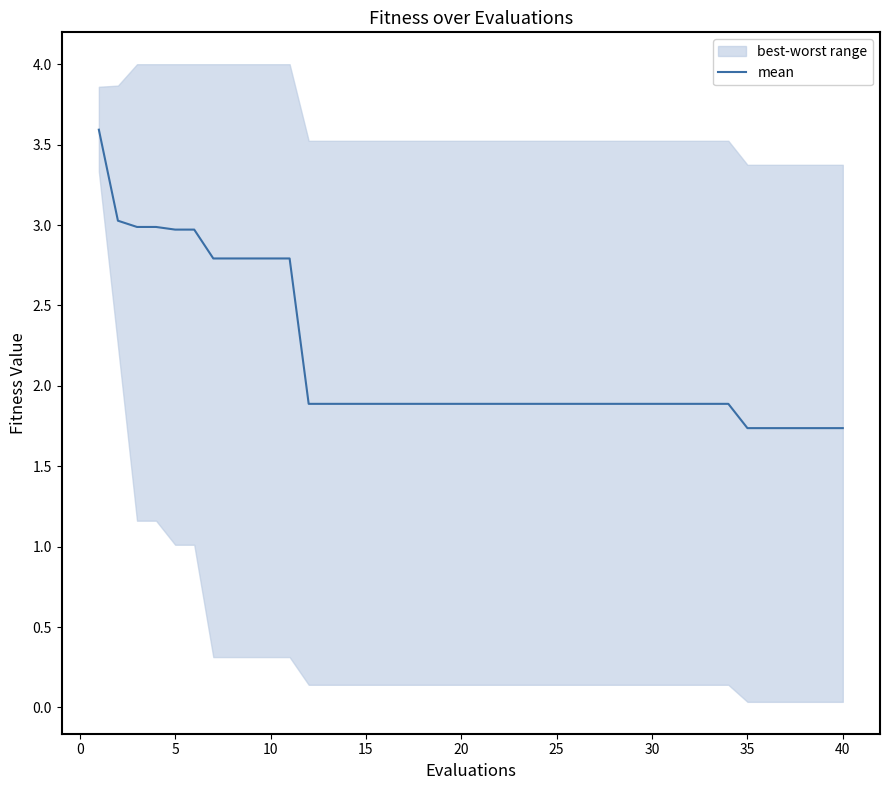

Reading left to right, transcribe all the data shown in this chart.

3.6	3.0	3.0	3.0	3.0	3.0	2.8	2.8	2.8	2.8	2.8	1.9	1.9	1.9	1.9	1.9	1.9	1.9	1.9	1.9	1.9	1.9	1.9	1.9	1.9	1.9	1.9	1.9	1.9	1.9	1.9	1.9	1.9	1.9	1.7	1.7	1.7	1.7	1.7	1.7